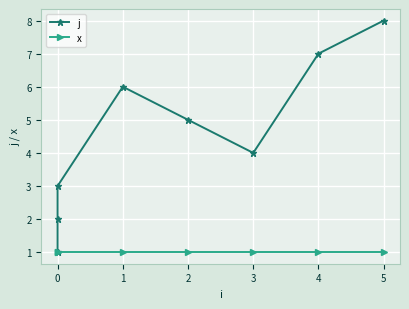

What is the sum of all j values?

36